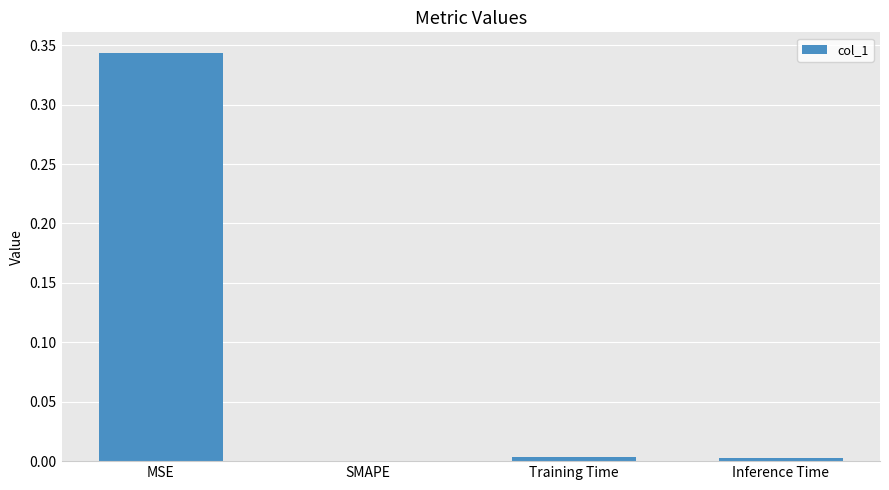

What is the change in value from MSE to Inference Time?

-0.3